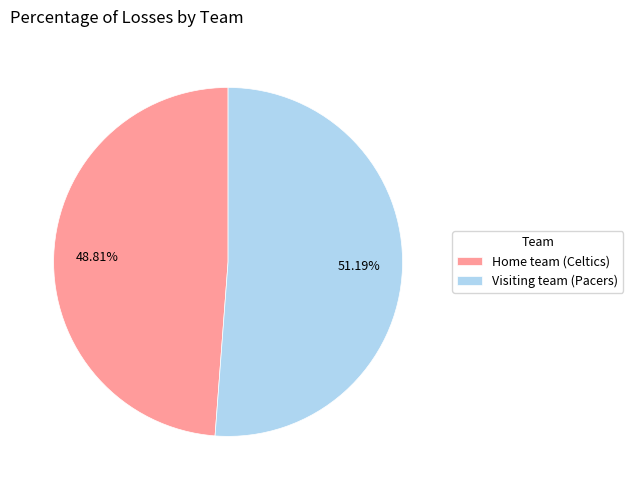

To the nearest percent, what is the difference between the Visiting team (Pacers) and Home team (Celtics) slice percentages?

2%